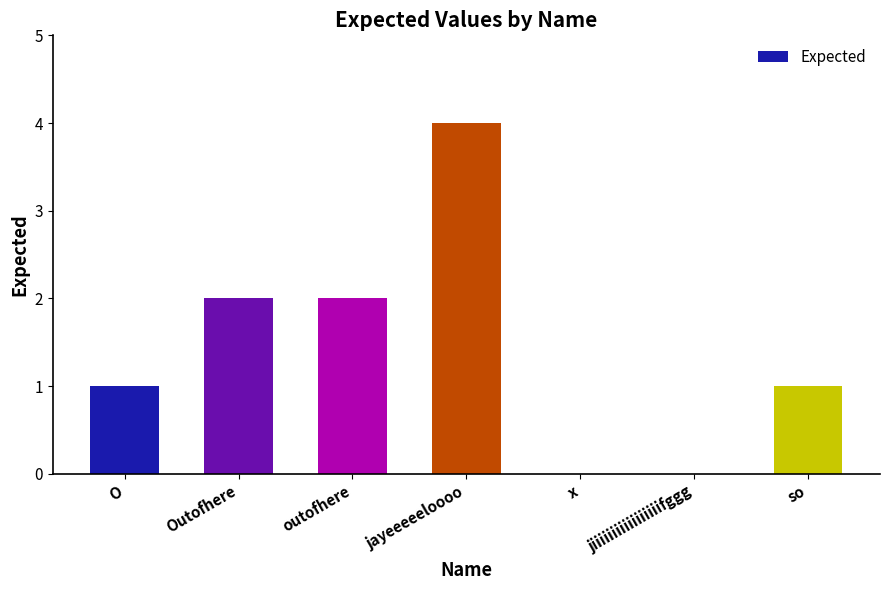

Reading right to left, transcribe all the data shown in this chart.

1	0	0	4	2	2	1